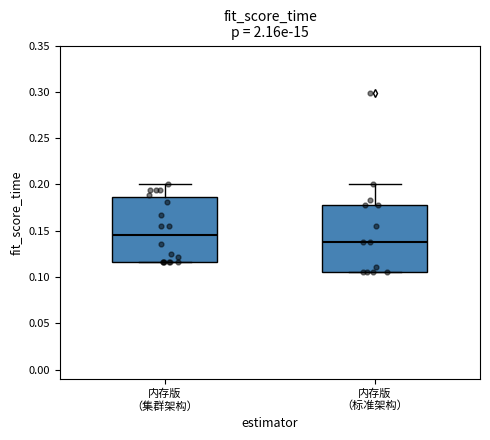

Which box has the highest median line?

内存版 （集群架构）